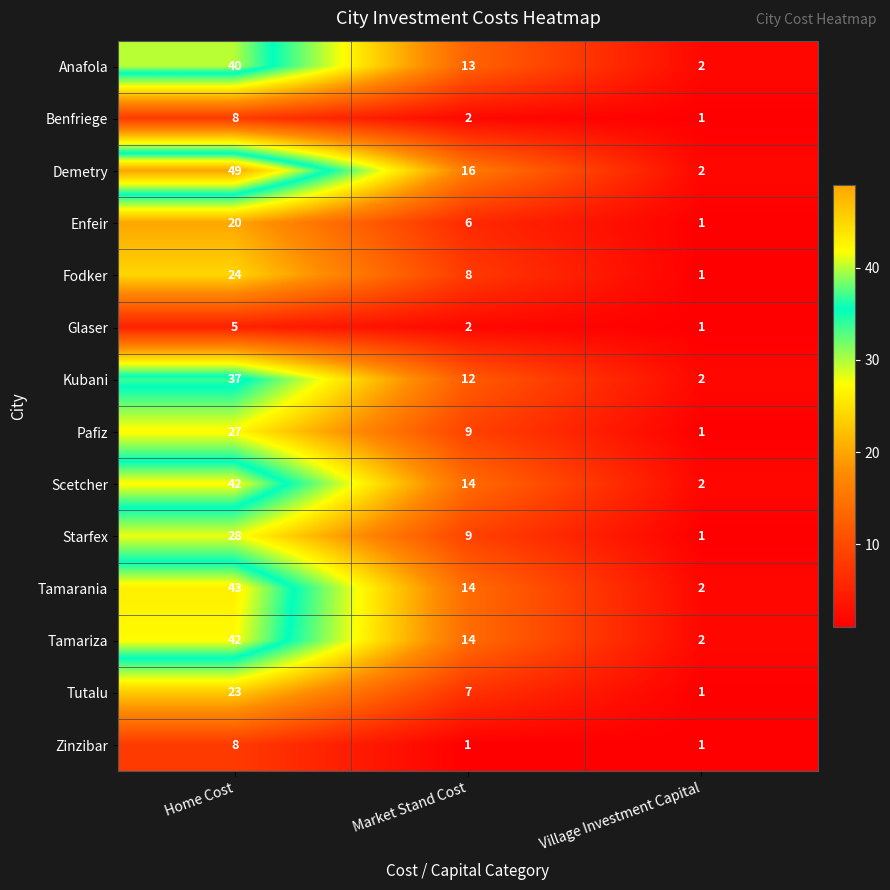

What is the sum of the Glaser values at Village Investment Capital and Market Stand Cost?

3